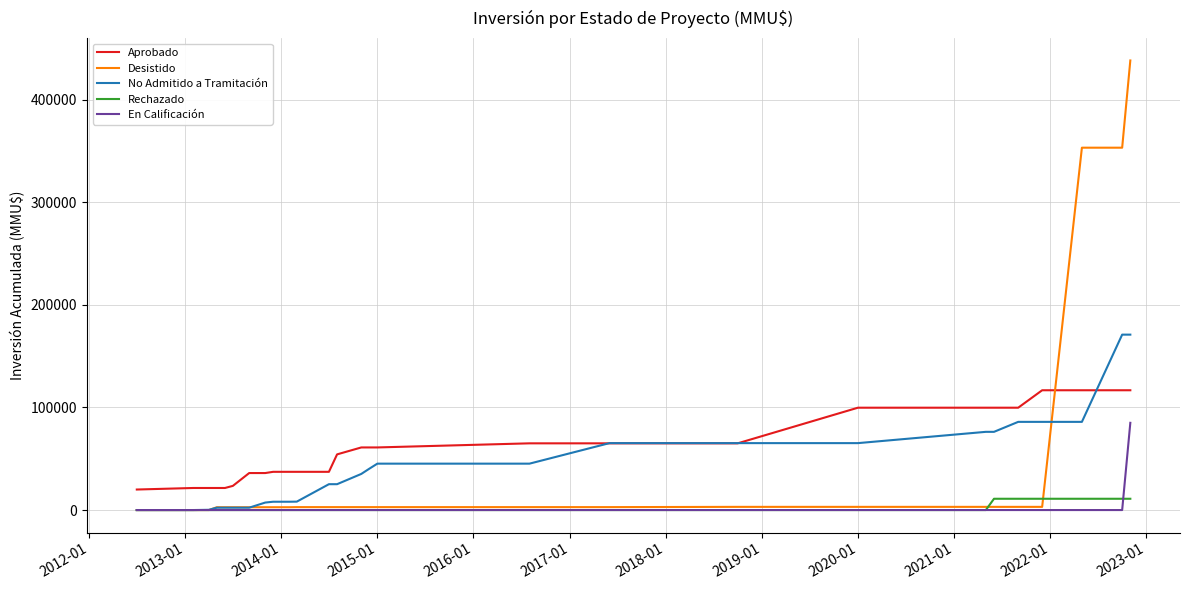

Which series has the widest spread of values?

Desistido